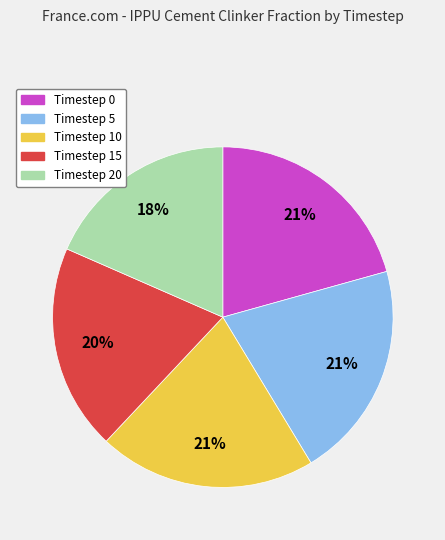

Is there any slice that represents more than half of the pie?

No